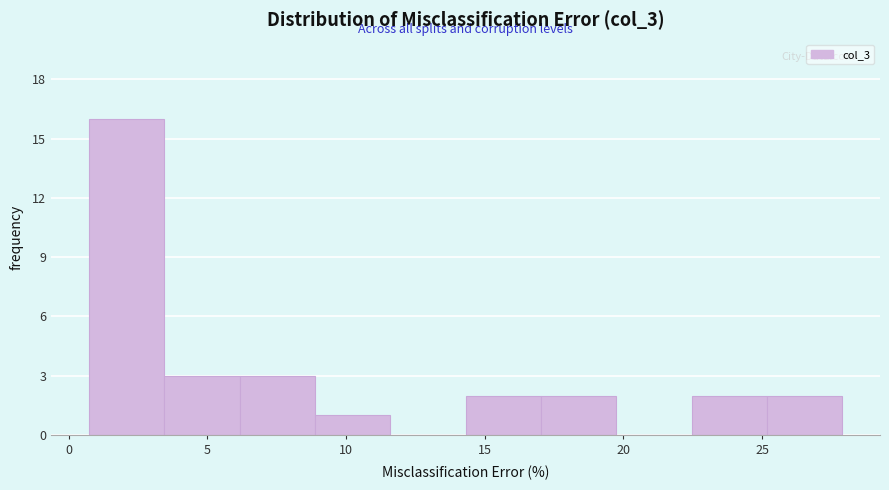

Reading left to right, list every bar in this chart as the range it spans on the x-axis followed by its height. Neither the bar edges nor the heights are printed on the chart, so give them approximately, as read against the axes.

0.5 to 3.5: 16
3.5 to 6.0: 3
6.0 to 9.0: 3
9.0 to 11.5: 1
11.5 to 14.5: 0
14.5 to 17.0: 2
17.0 to 19.5: 2
19.5 to 22.5: 0
22.5 to 25.0: 2
25.0 to 28.0: 2